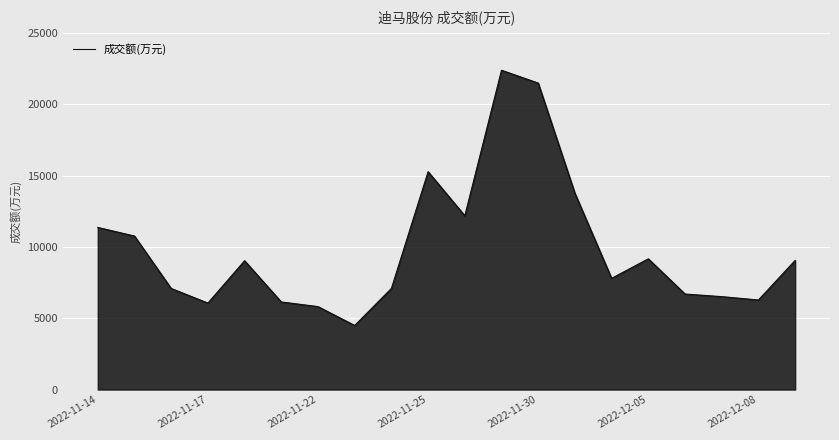

What is the difference between the maximum and minimum values?

17893